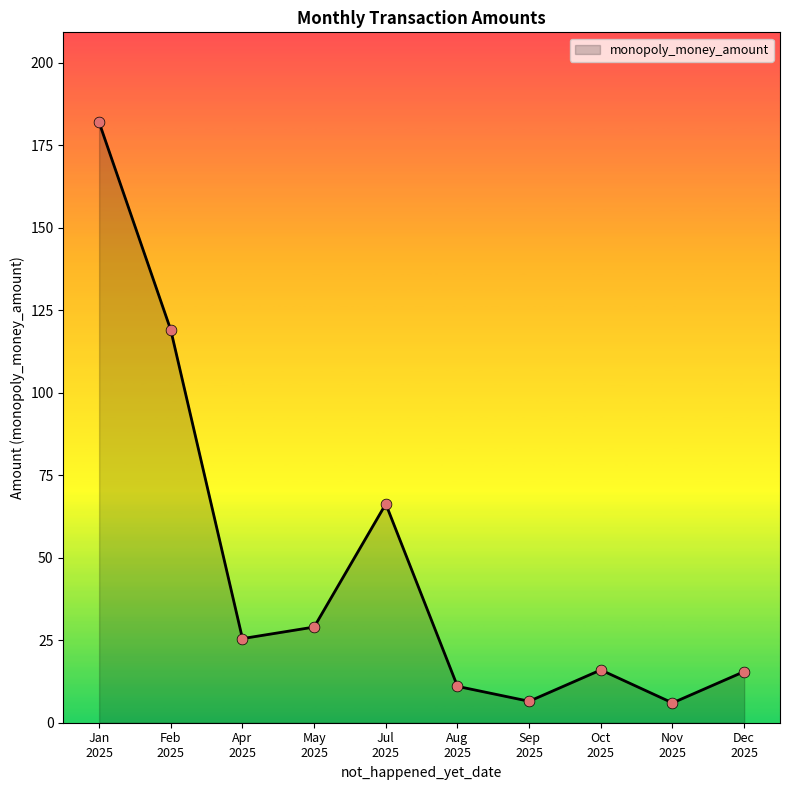

What is the greatest value displayed?

182.0